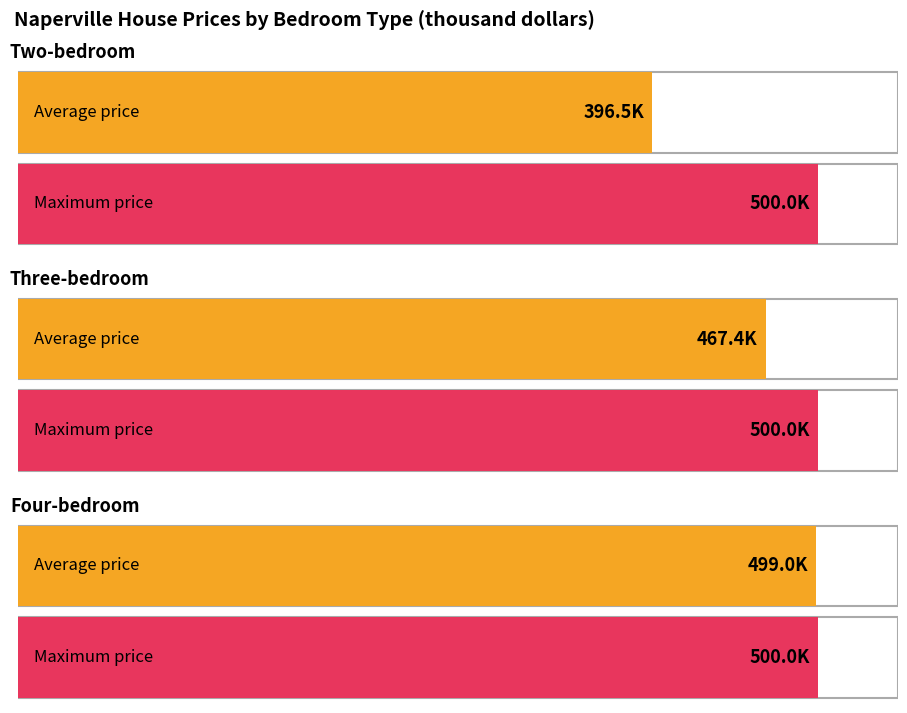

Are the bars grouped side by side (vs. stacked)?

Yes